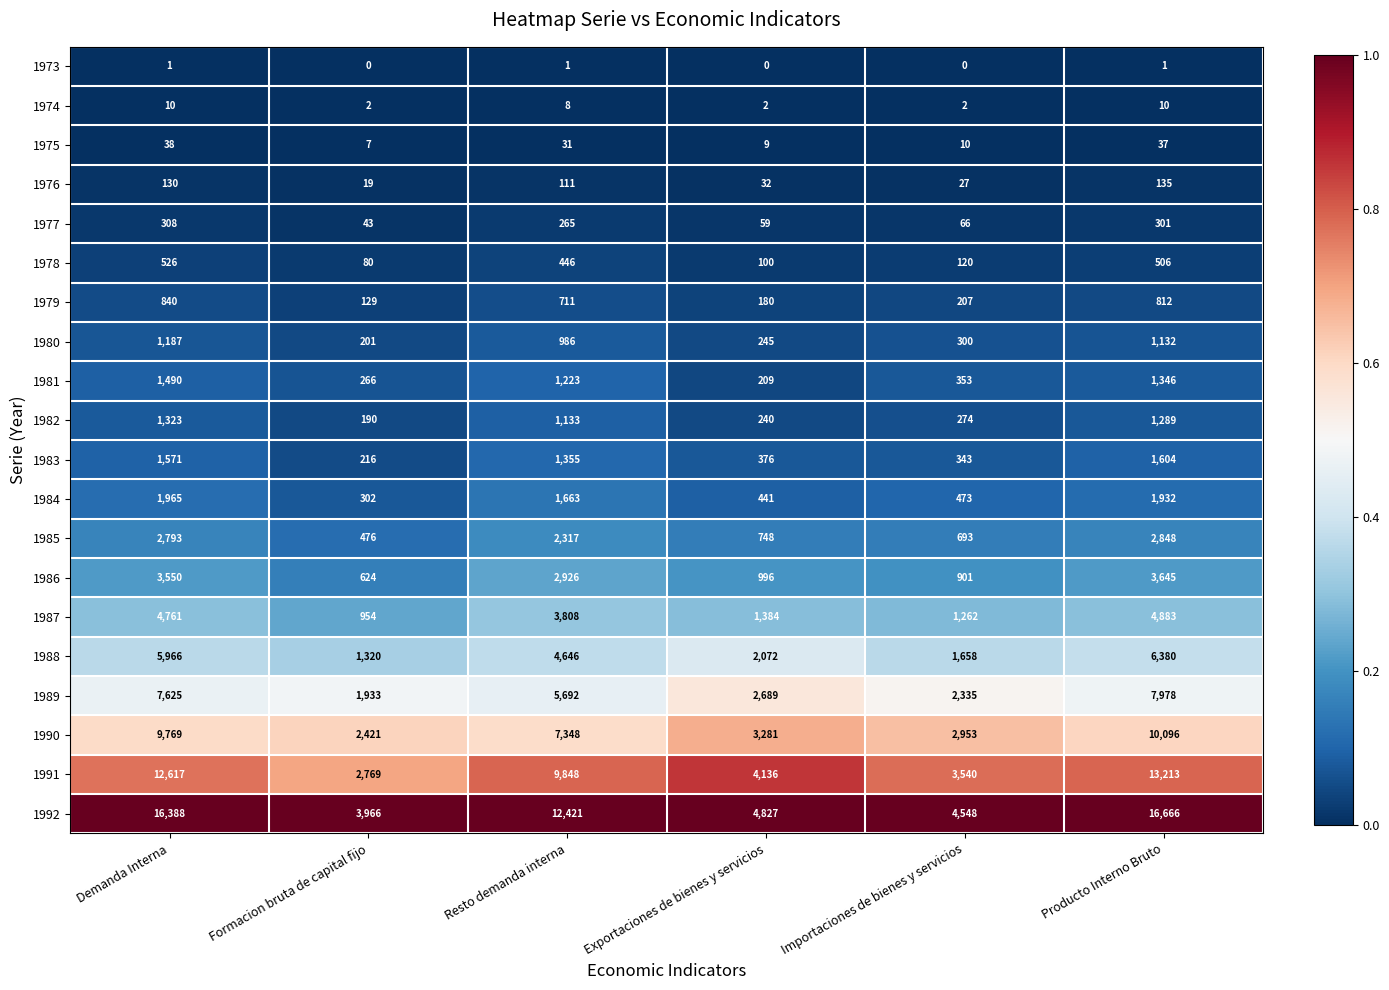

Is it true that 1980 equals 1132 at Producto Interno Bruto?

True